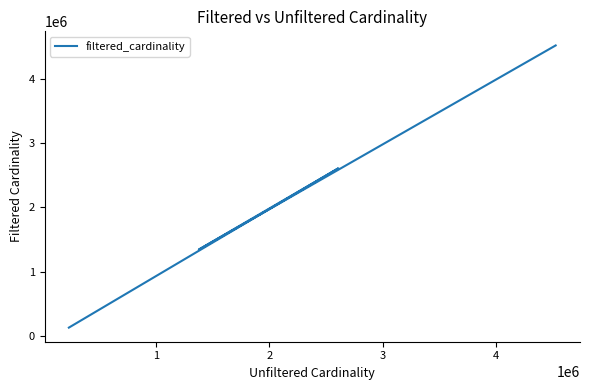

The chart shows a value of 207747 at 0. True or false?

False